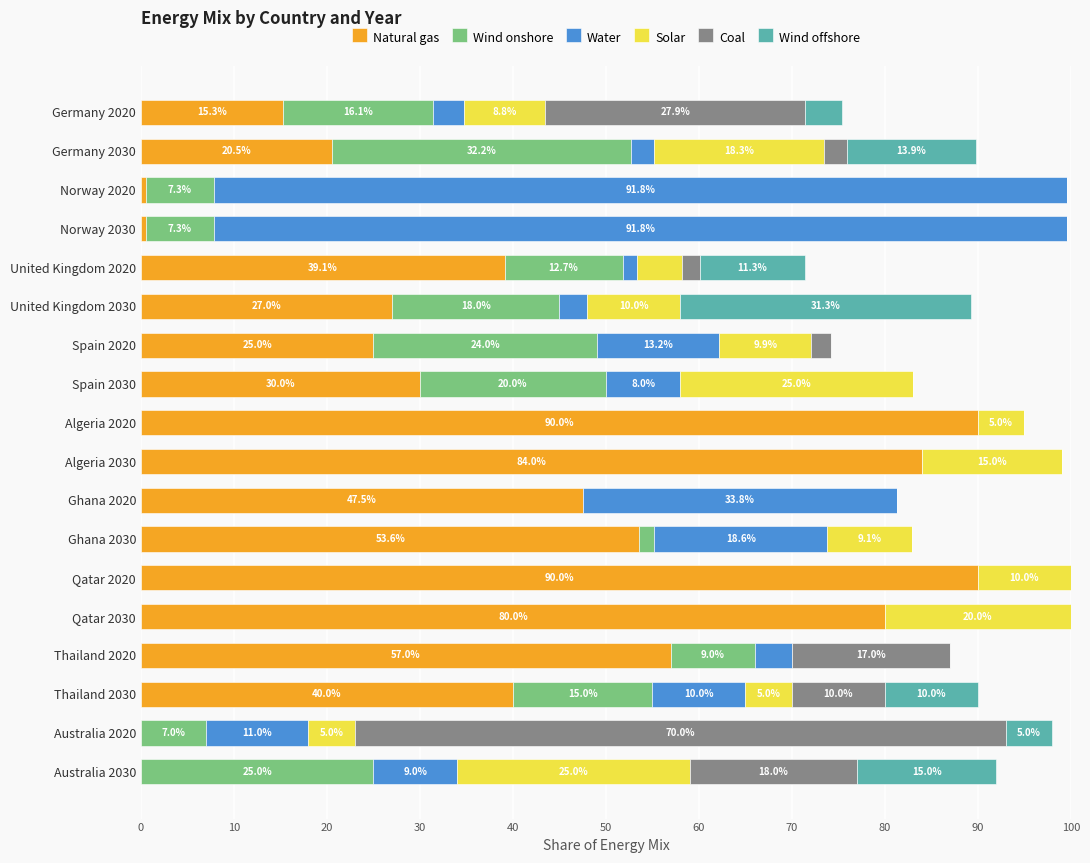

What are all the series names shown in the legend?

Natural gas, Wind onshore, Water, Solar, Coal, Wind offshore